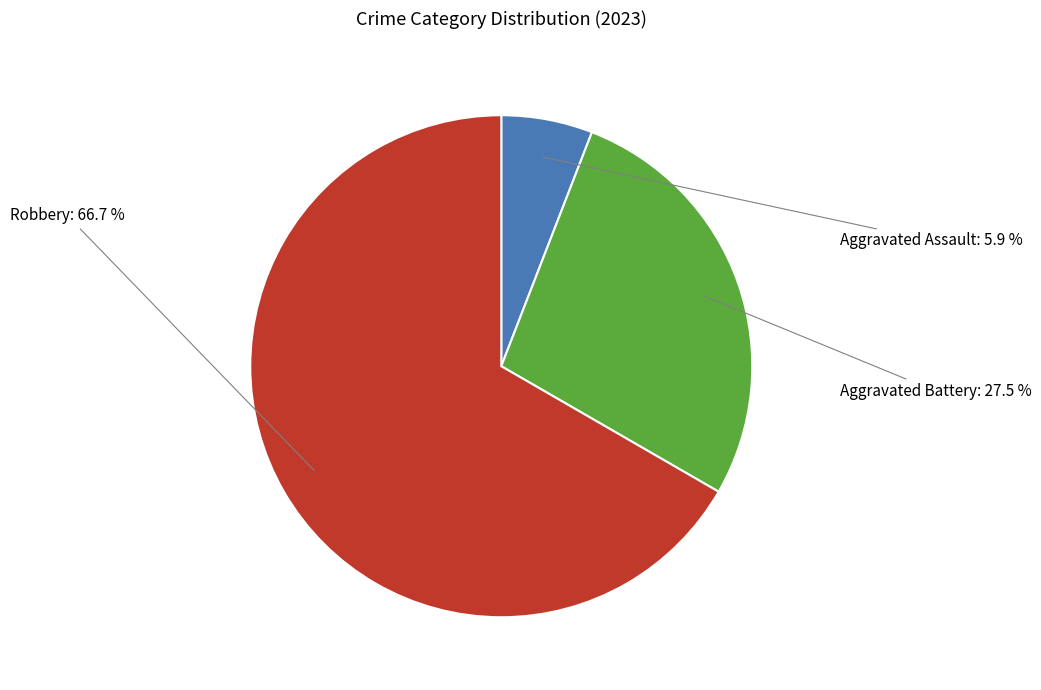

Is there a majority slice in this chart?

Yes